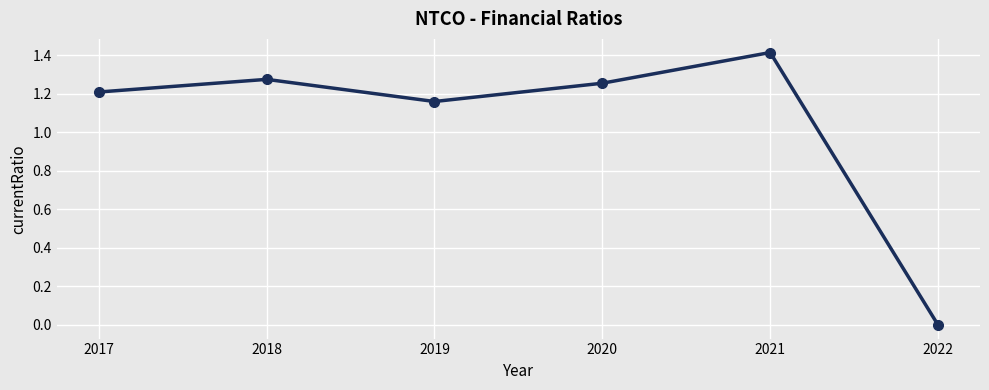

How many interior local valleys (lower than both neighbors) does the data have?

1